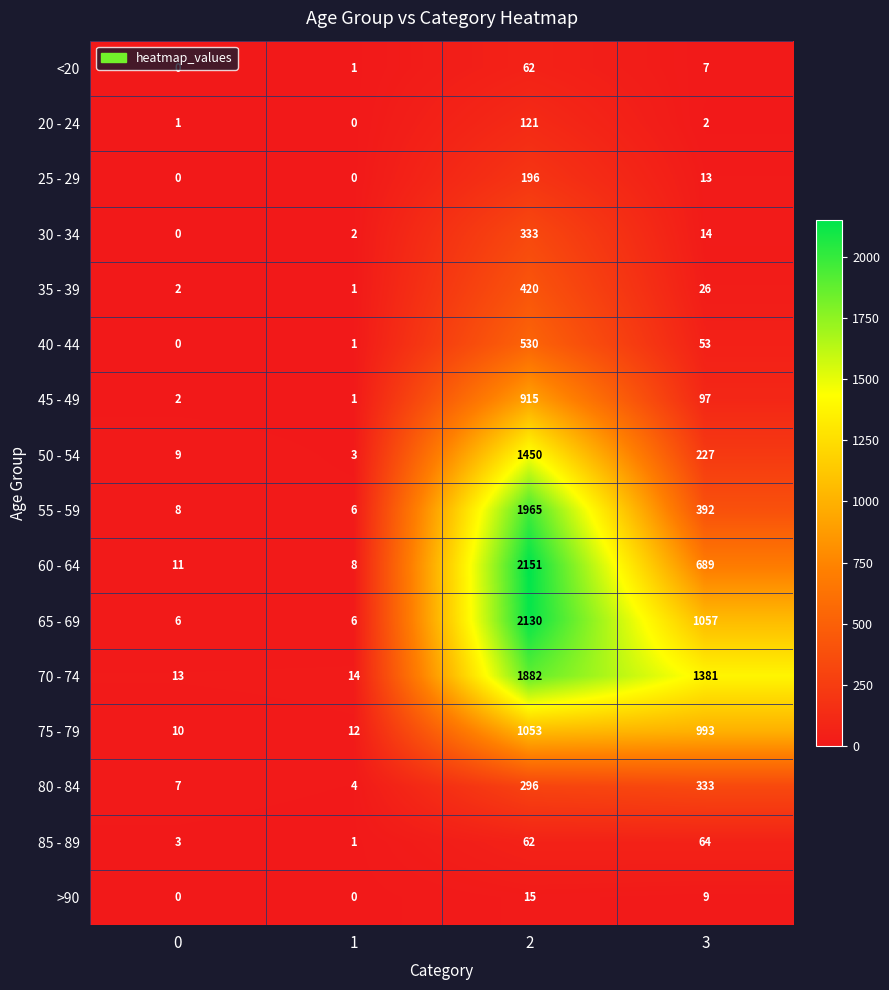

At how many categories does at least one series exceed 1178?

2